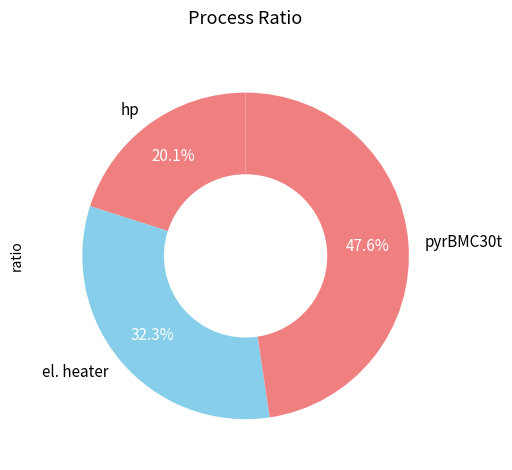

Is the sum of el. heater and hp greater than half?

Yes